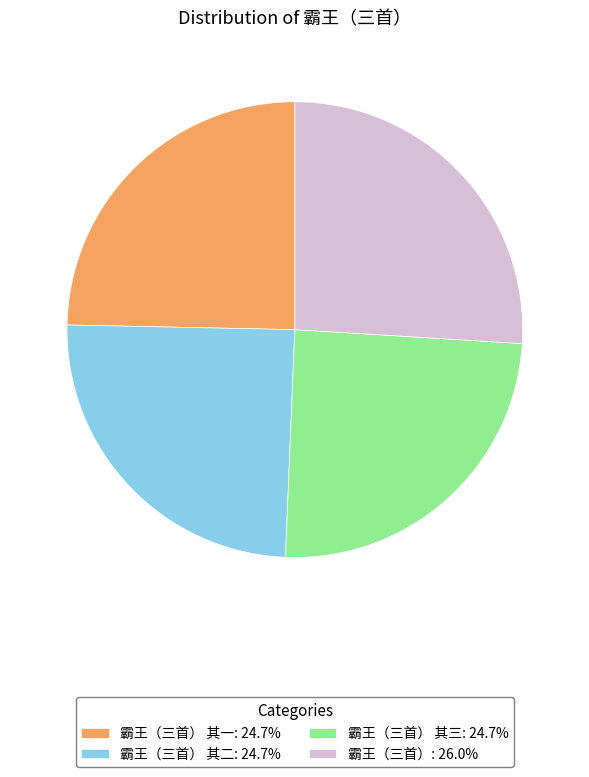

Does any single category account for the majority?

No